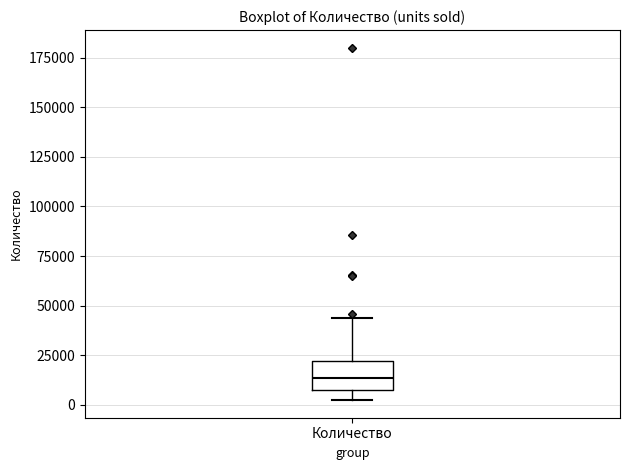

Transcribe this box plot: give where the median line is, the range the box spans, and where the two whiskers end, as read against the y-axis. The values are not printed on the chart, so give them approximately, as read against the axis.

median 15000, box 5000 to 20000, whiskers 0 to 45000